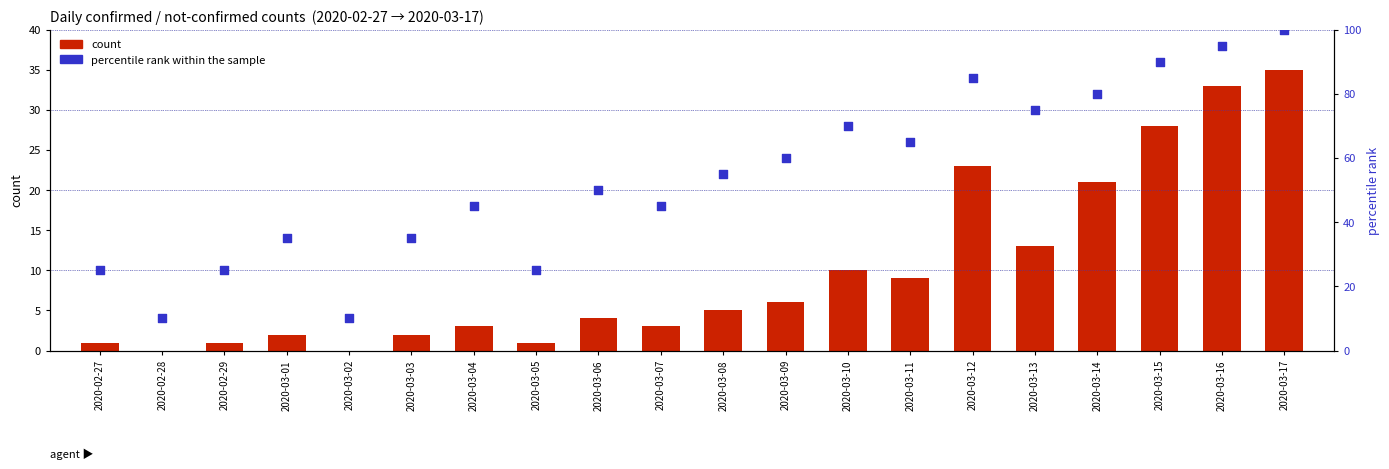

What is the total value across all series at 2020-03-02?

10